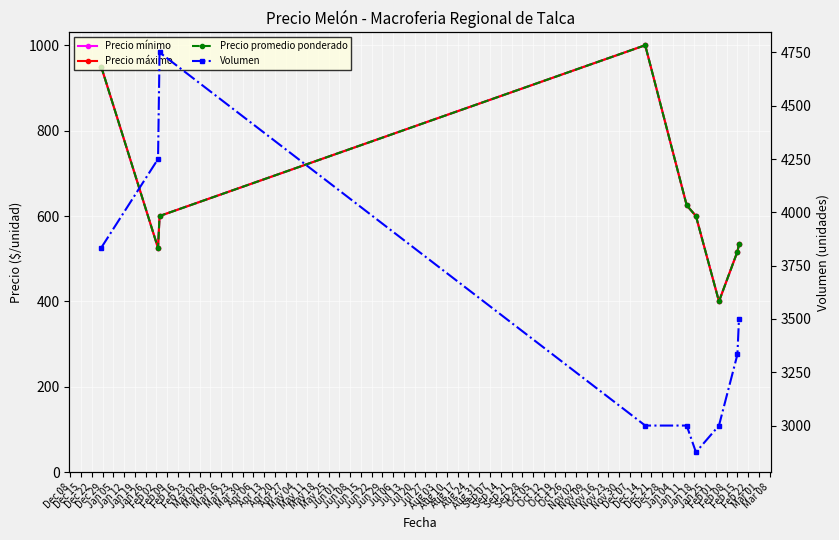

Where is the first local maximum for Precio máximo?

Dec 29